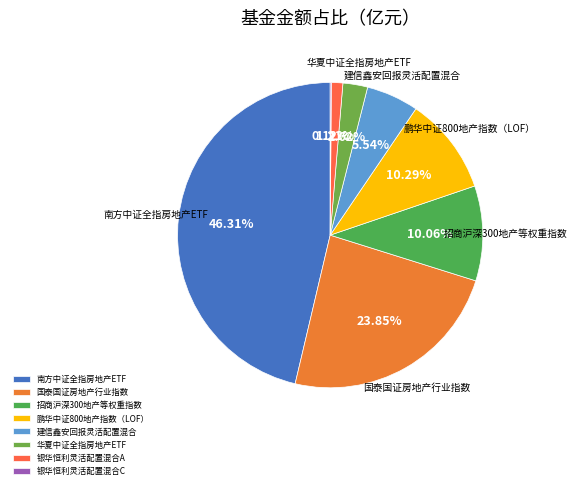

Is it true that 银华恒利灵活配置混合C is 1% of the pie?

False